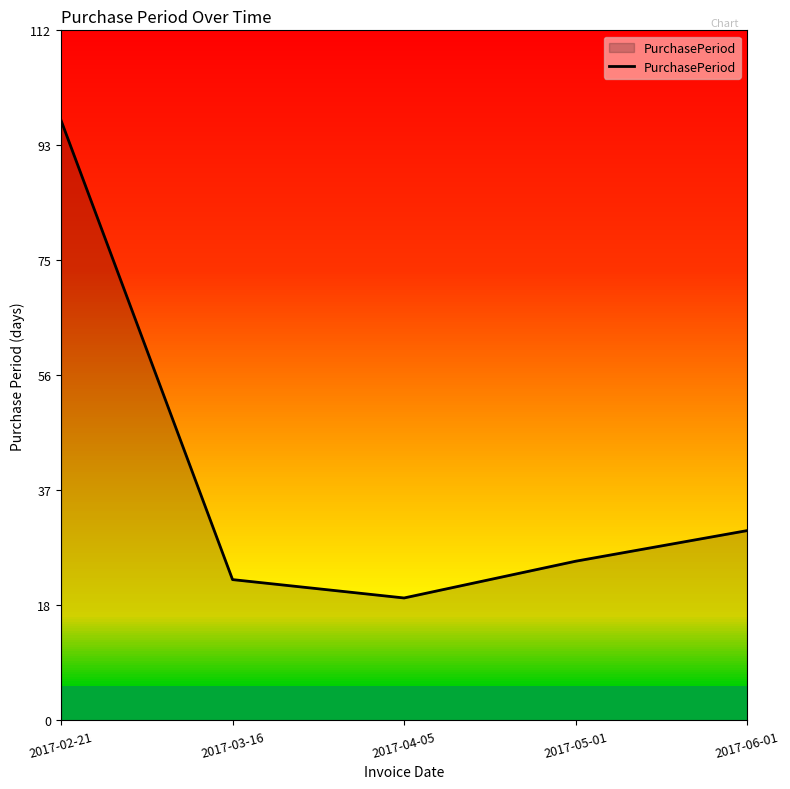

At which label does the data first exceed 26?

2017-02-21